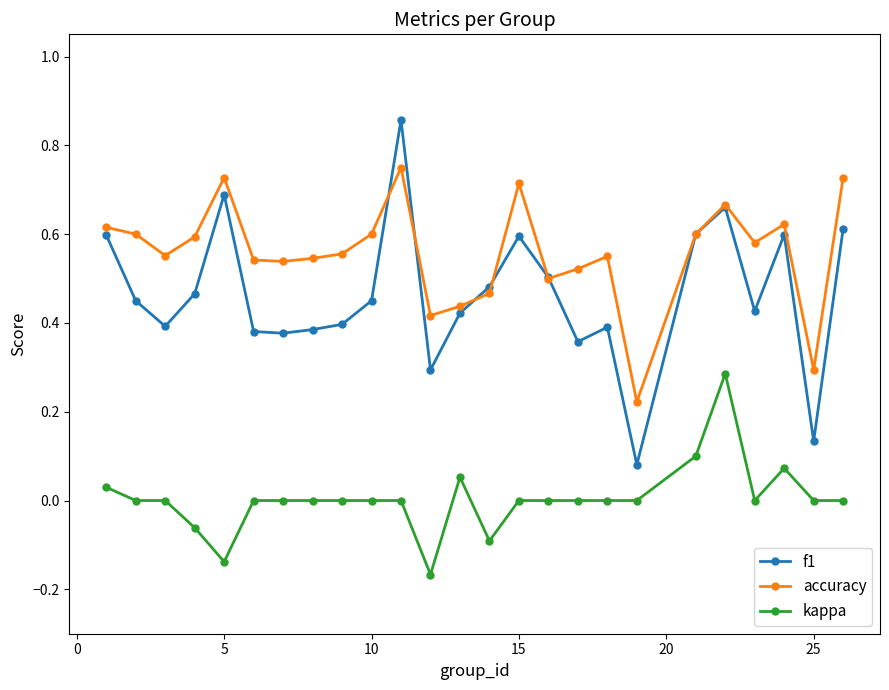

True or false: accuracy has more than 1 points higher than both neighbors.

True